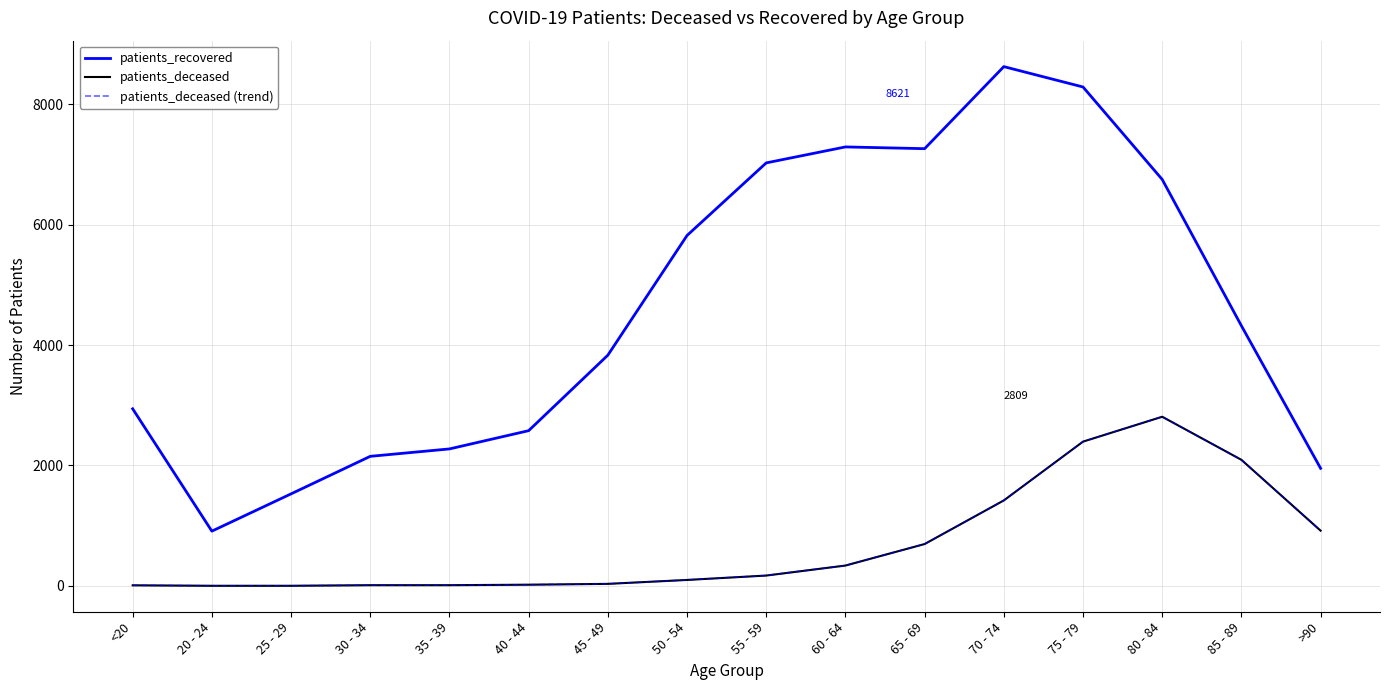

Reading left to right, extract all data points from this chart.

patients_recovered: 2941	910	1529	2152	2275	2578	3831	5818	7023	7288	7259	8621	8283	6748	4319	1953
patients_deceased: 11	3	3	13	13	21	35	100	173	339	696	1420	2396	2809	2094	918
patients_deceased (trend): 11	3	3	13	13	21	35	100	173	339	696	1420	2396	2809	2094	918